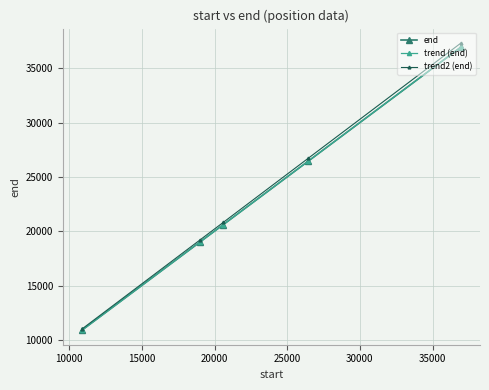

What is the value of the trend (end) point at the 5th from the left?

36957.1